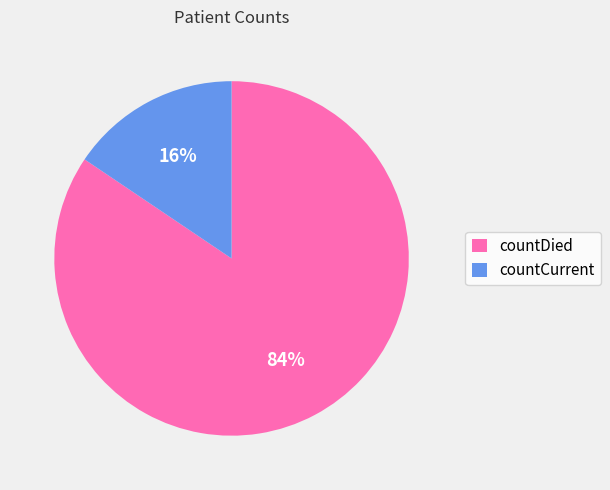

Is it true that countDied is 98% of the pie?

False